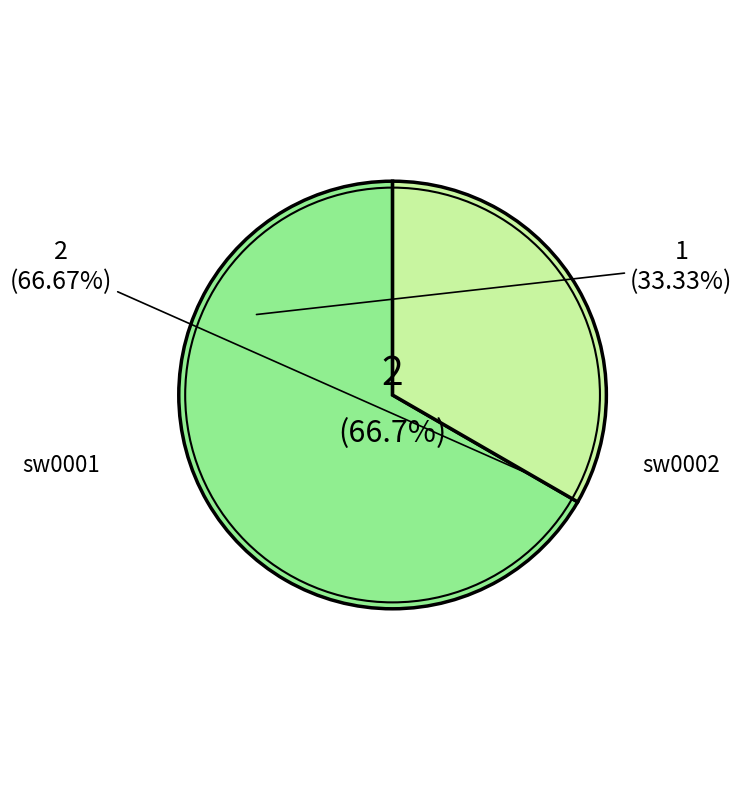

Which slice is the largest?

sw0001